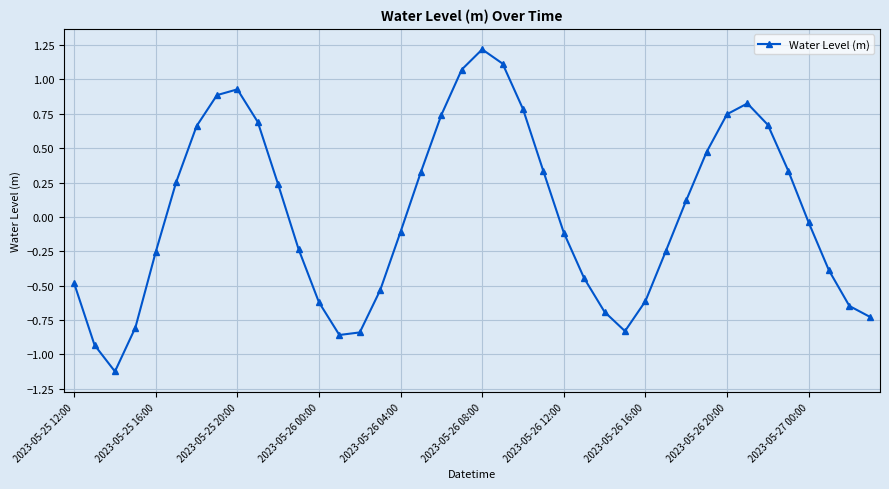

How many points are lower than both their immediate neighbors (excluding endpoints)?

3